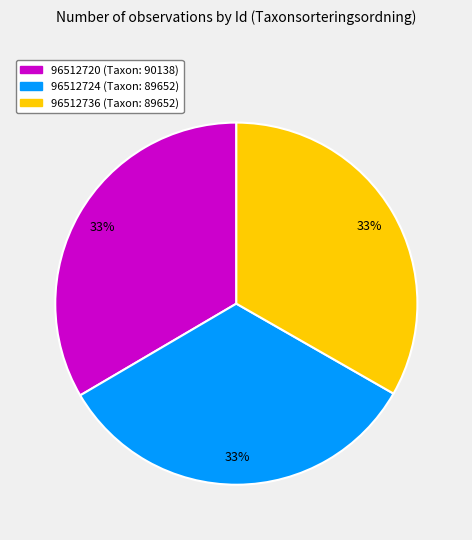

Is 96512736 the majority of the pie?

No